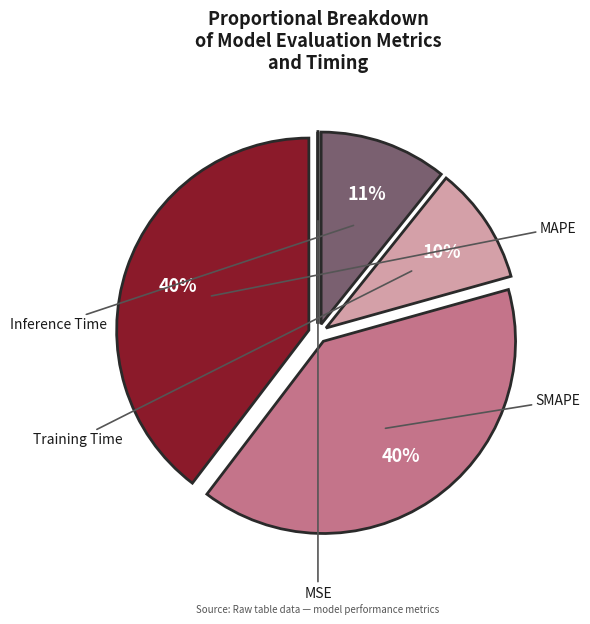

To the nearest percent, what is the difference between the largest and smallest slice percentages?

40%